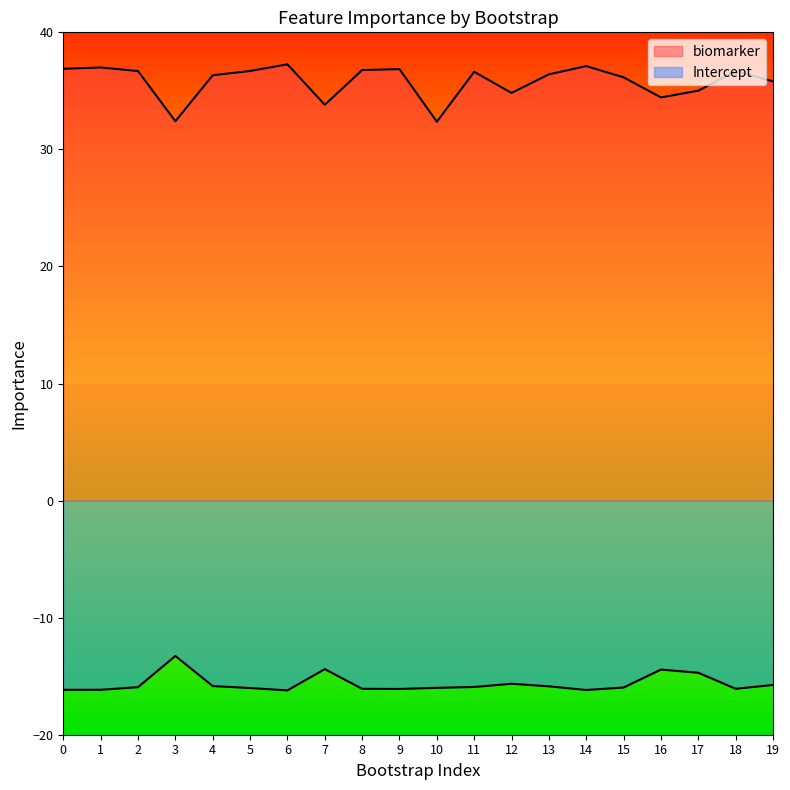

How many data points in Intercept are above -15?

4